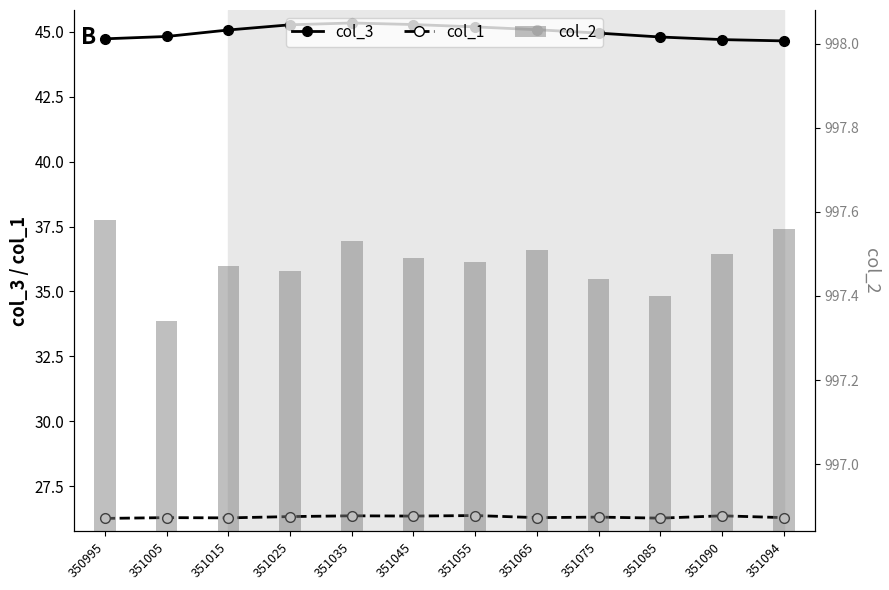

True or false: col_2 has a value of 997.5 at 351090.

True